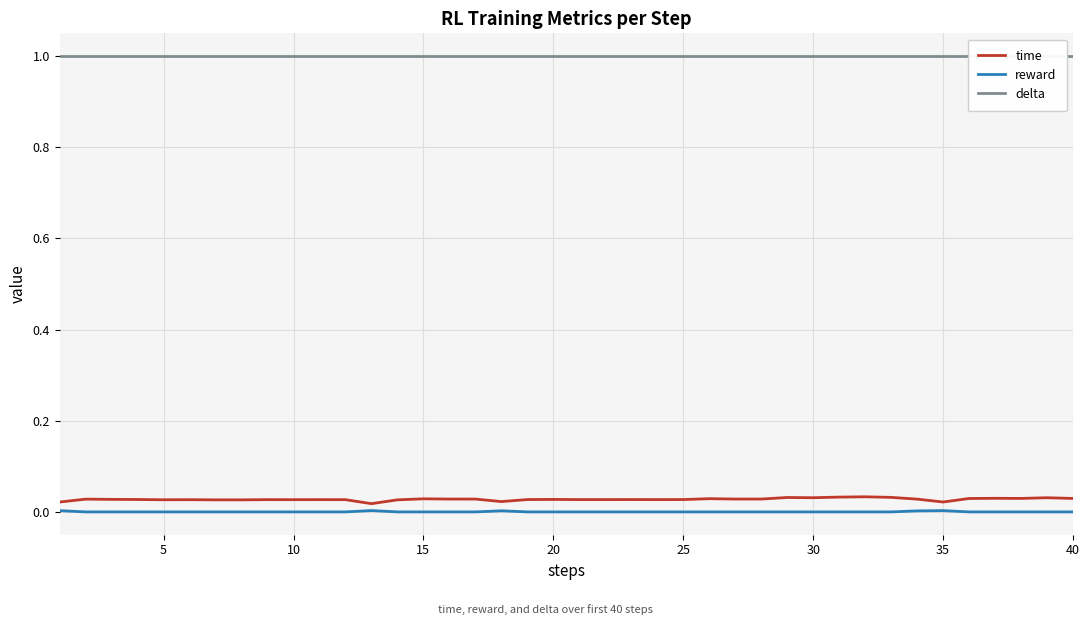

True or false: delta and time intersect in this chart.

False